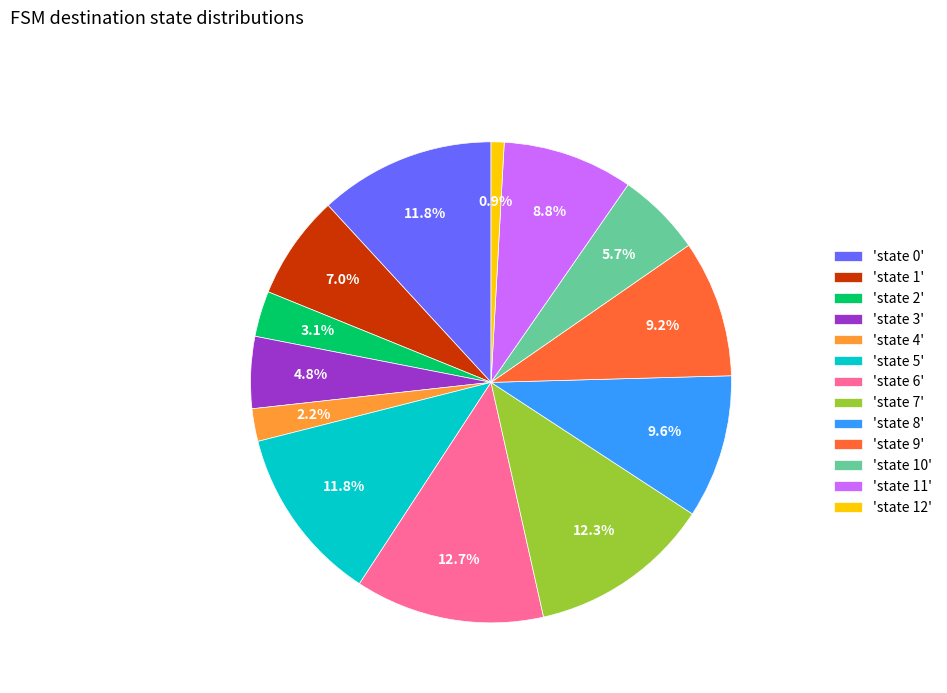

Between 'state 11' and 'state 2', which is larger?

'state 11'